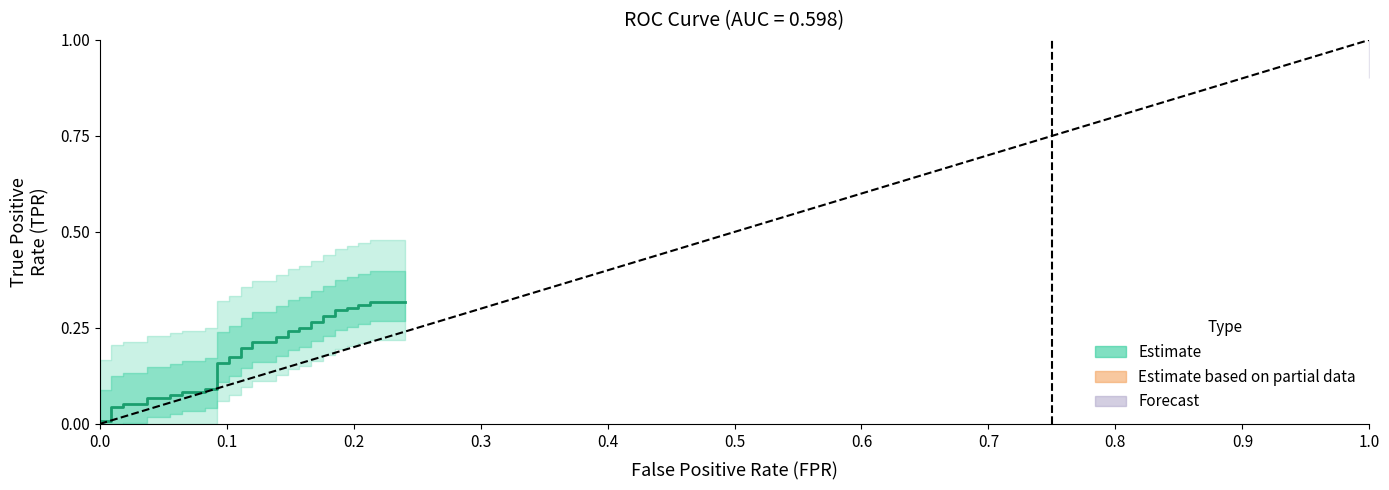

Reading left to right, what are all the values shown in this chart?

0.0	0.0	0.0	0.0	0.1	0.1	0.1	0.1	0.1	0.1	0.1	0.1	0.1	0.1	0.2	0.2	0.2	0.2	0.2	0.2	0.2	0.2	0.2	0.2	0.2	0.2	0.2	0.2	0.3	0.3	0.3	0.3	0.3	0.3	0.3	0.3	0.3	0.3	0.3	0.3